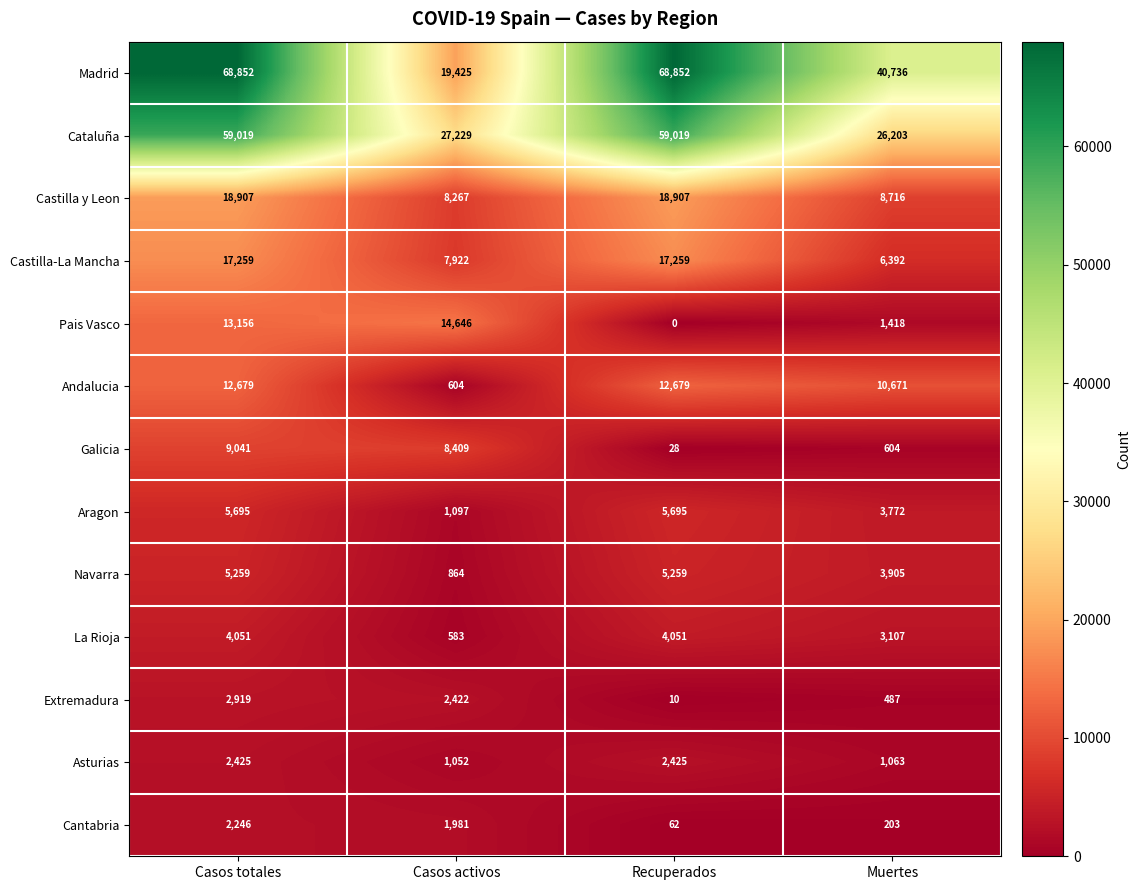

Read the Castilla y Leon value at Casos totales, to the nearest 50.

18900